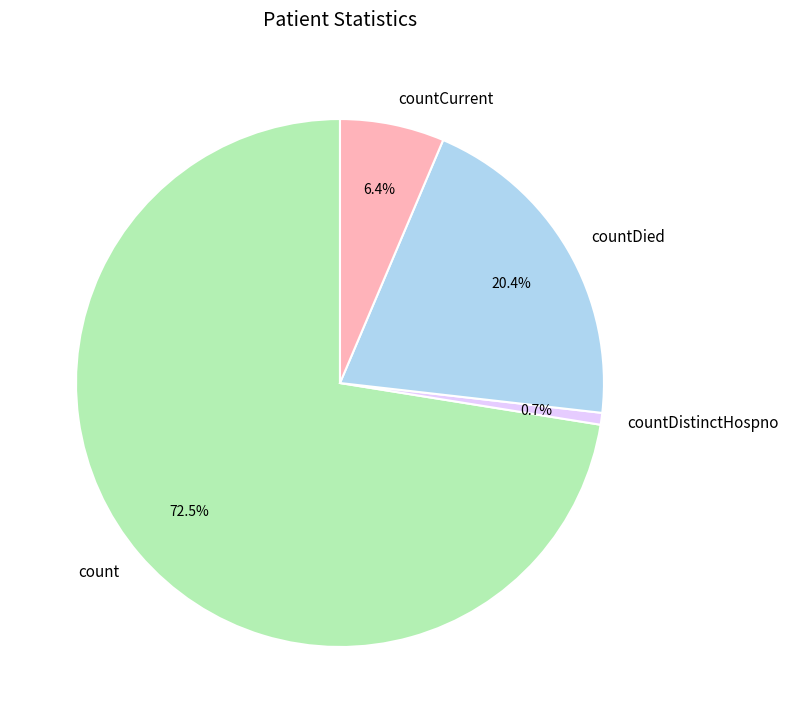

To the nearest percent, what is the difference between the largest and smallest slice percentages?

72%